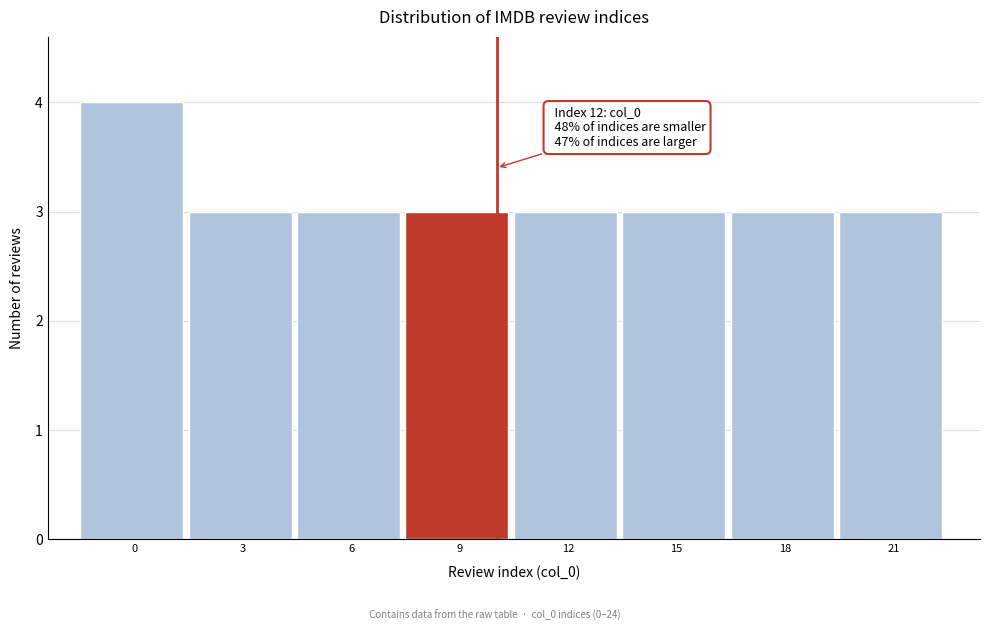

Reading right to left, list all the values displayed in this chart.

21=3	18=3	15=3	12=3	9=3	6=3	3=3	0=4